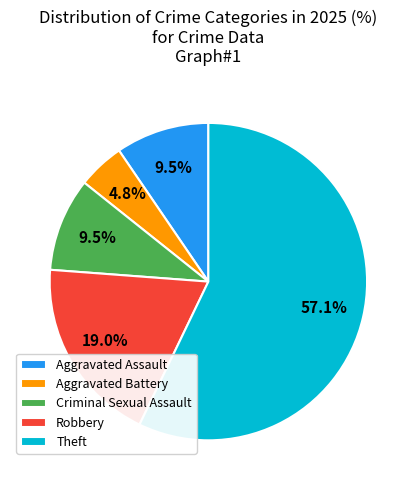

What is the smallest slice in the pie chart?

Aggravated Battery